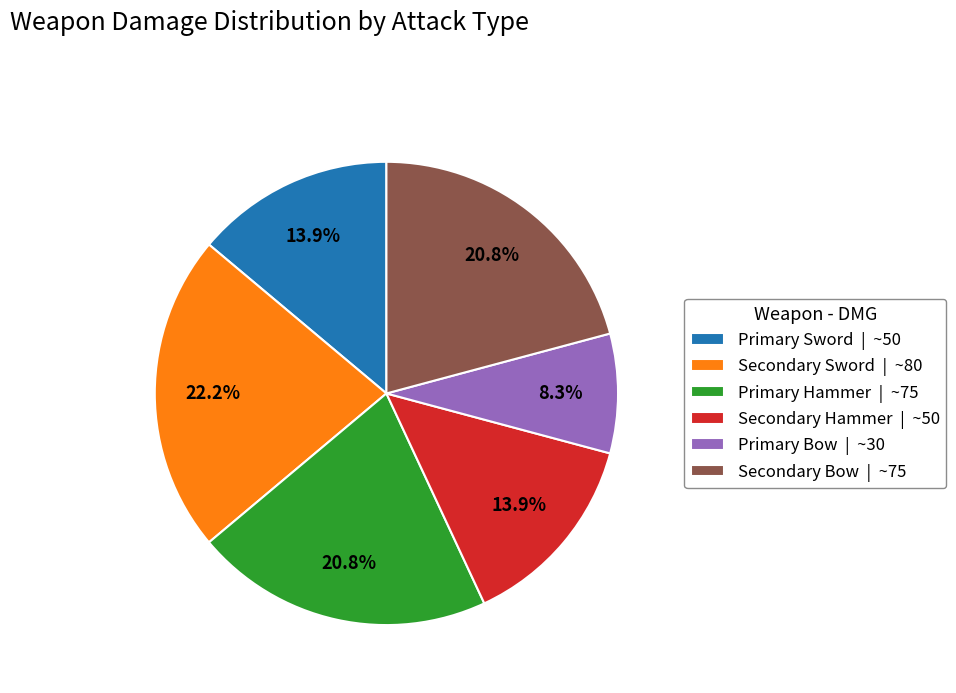

Which has a higher value, Secondary Sword or Secondary Hammer?

Secondary Sword